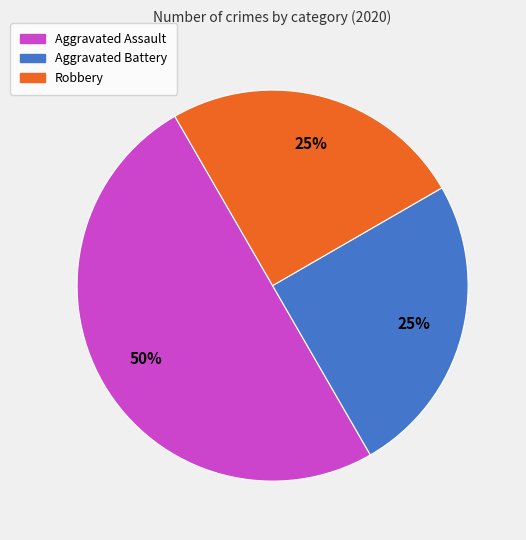

To the nearest percent, what is the difference between the largest and smallest slice percentages?

25%